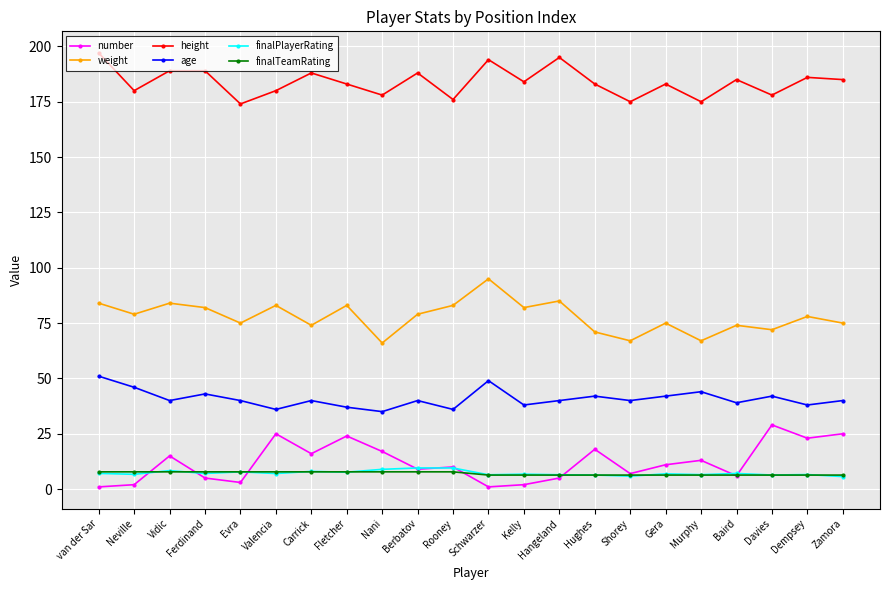

At how many categories does at least one series exceed 54?

22